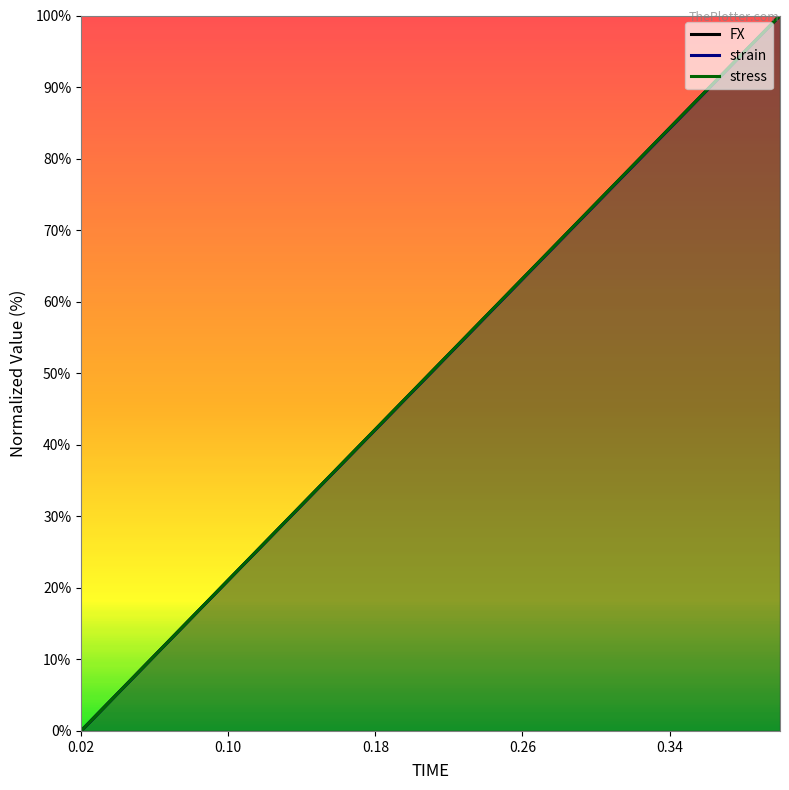

How many series are shown in this chart?

3